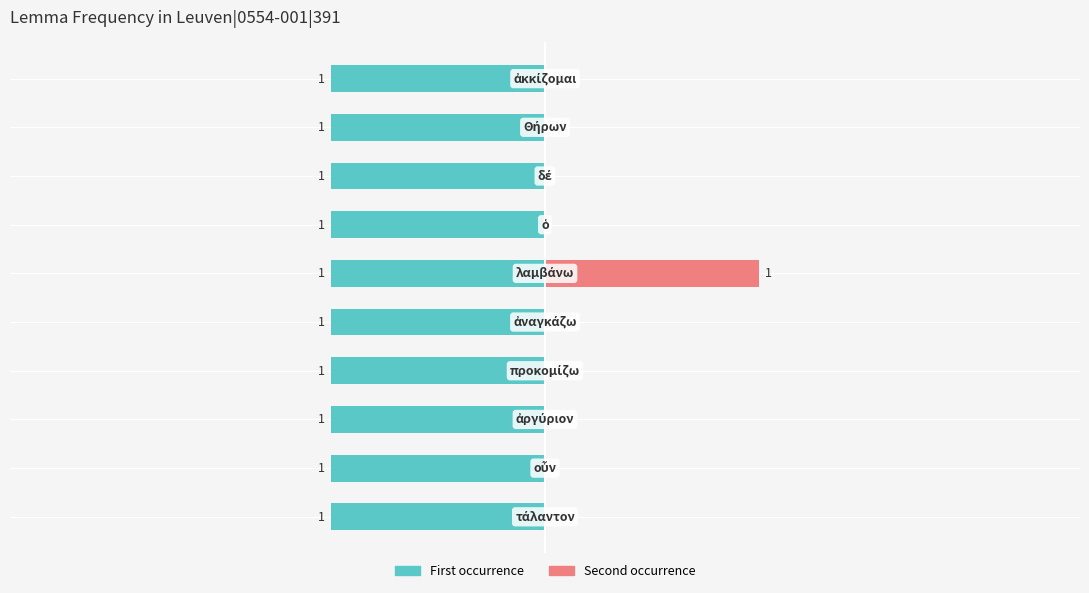

How many bars are there in each group?

2